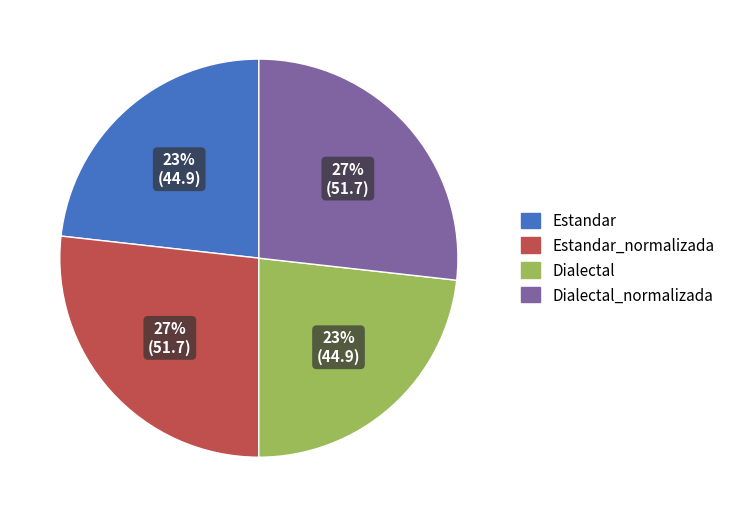

Which has a higher value, Dialectal_normalizada or Estandar?

Dialectal_normalizada